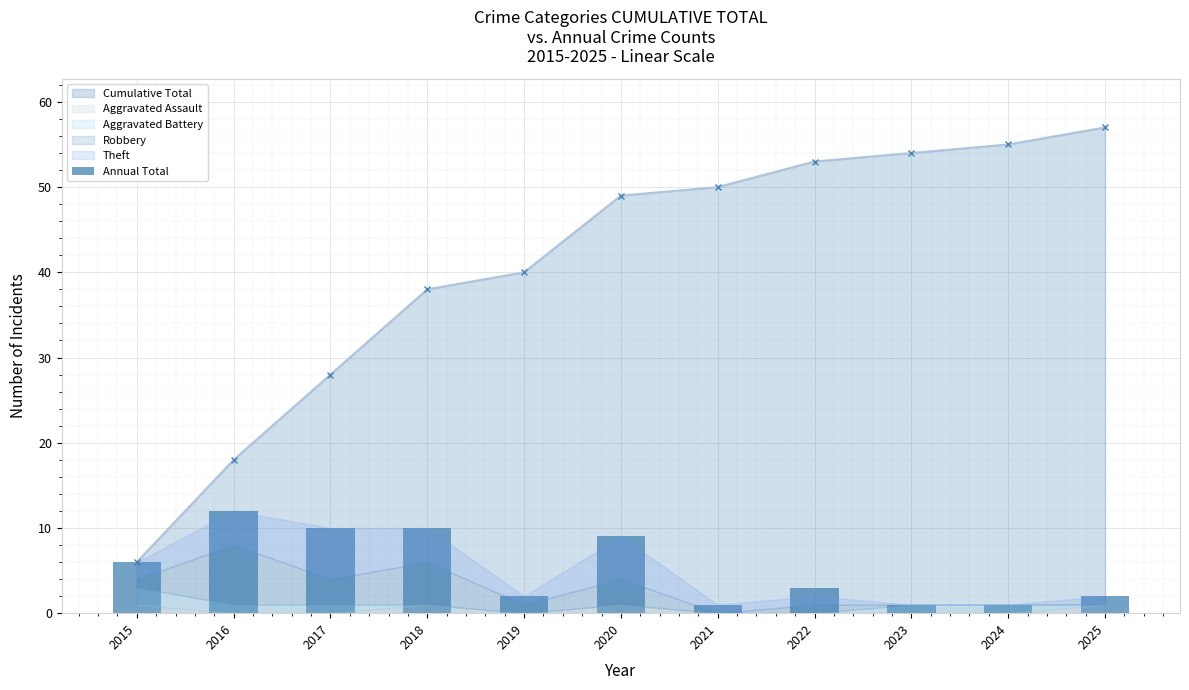

Reading right to left, list all the values displayed in this chart.

2	1	1	3	1	9	2	10	10	12	6